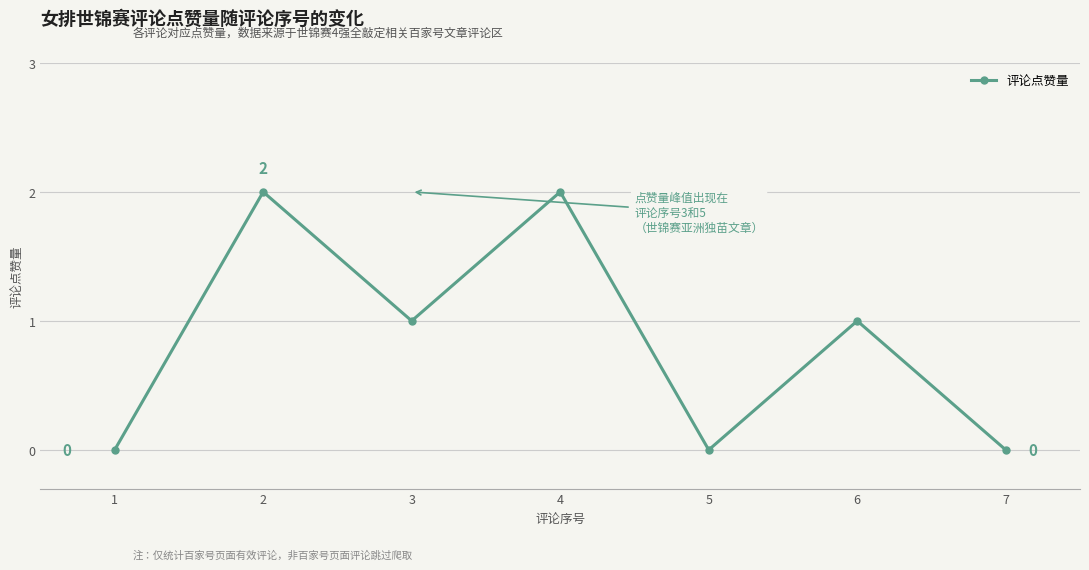

How many data points does each series have?

7